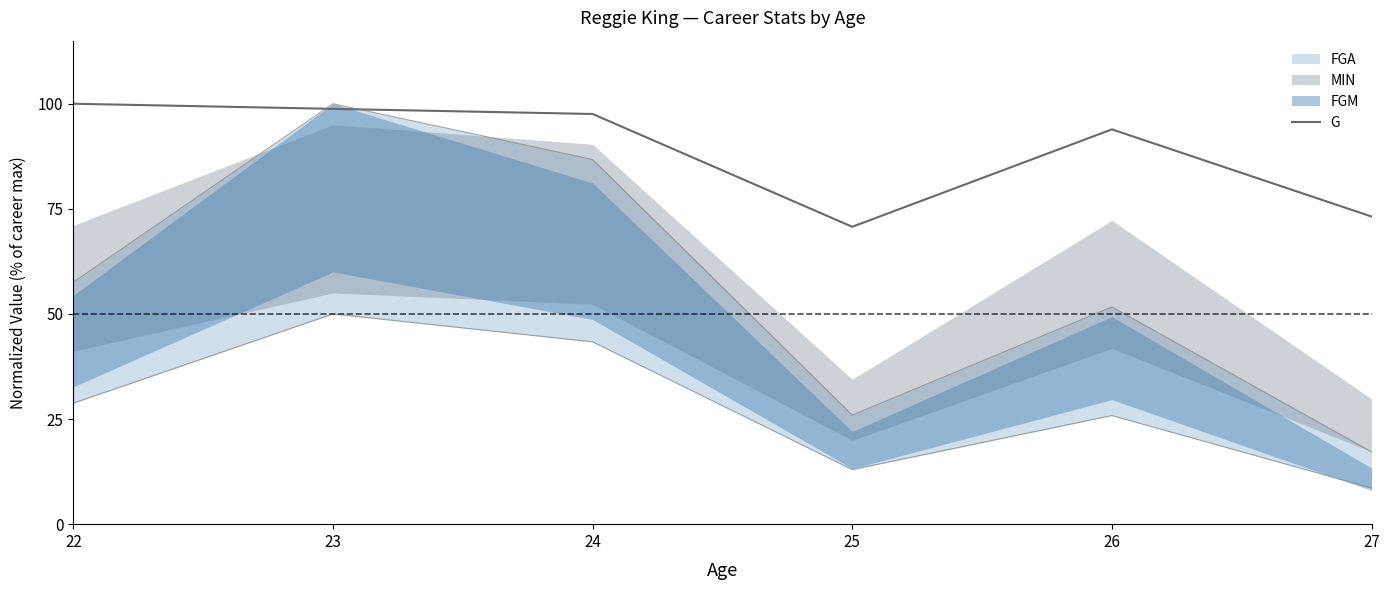

The G series shows 126.1 at 25. True or false?

False